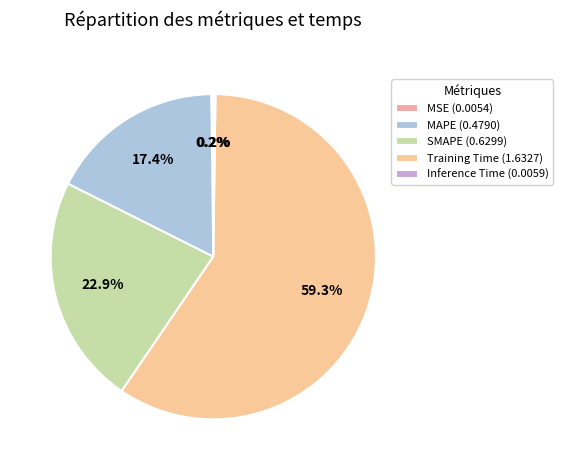

To the nearest percent, what is the difference between the largest and smallest slice percentages?

59%